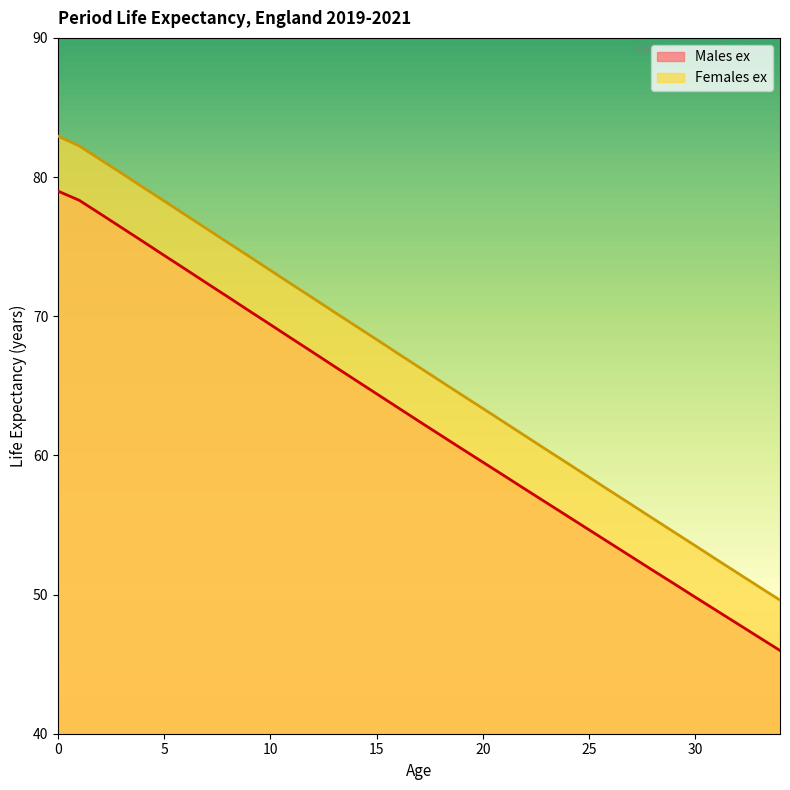

What is the value of the Males ex point at the 26th from the left?

54.7